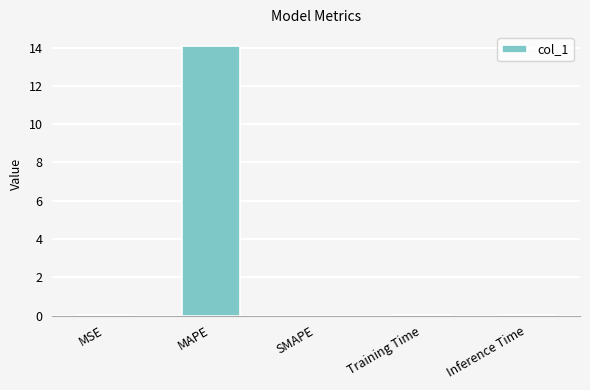

What is the average value?

2.8